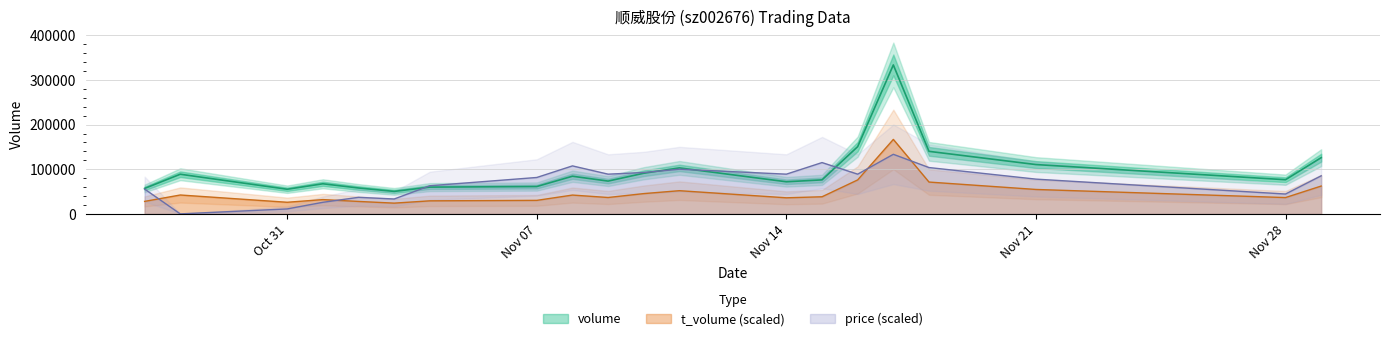

Which category has the highest value in the volume series?

2022-11-17